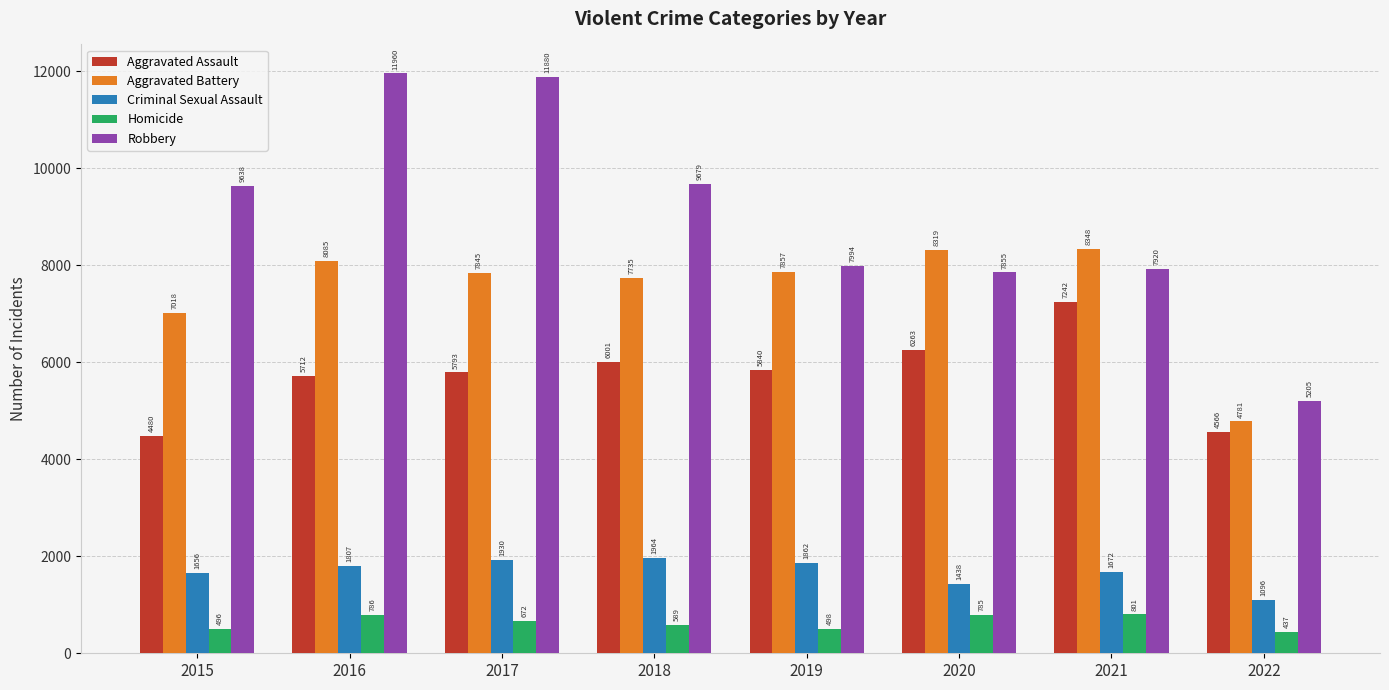

The value of Robbery at 2020 is 2932. True or false?

False